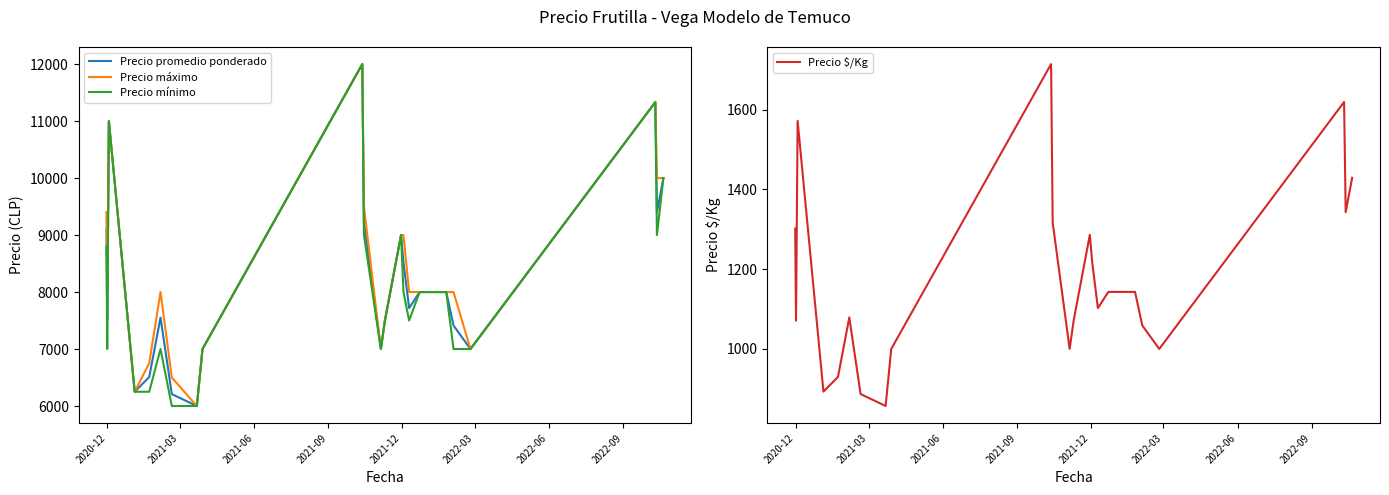

Reading right to left, extract all data points from this chart.

Precio promedio ponderado: 10000.0	9400.0	11333.3	7000.0	7412.0	8000.0	8000.0	8000.0	7718.0	8517.5	9000.0	7500.0	7000.0	9216.0	12000.0	7000.0	6000.0	6208.5	7550.0	6508.0	6250.0	11000.0	7500.0	9114.2
Precio máximo: 10000.0	10000.0	11333.3	7000.0	8000.0	8000.0	8000.0	8000.0	8000.0	9000.0	9000.0	7500.0	7000.0	9500.0	12000.0	7000.0	6000.0	6500.0	8000.0	6750.0	6250.0	11000.0	8000.0	9400.0
Precio mínimo: 10000.0	9000.0	11333.3	7000.0	7000.0	8000.0	8000.0	8000.0	7500.0	8000.0	9000.0	7500.0	7000.0	9000.0	12000.0	7000.0	6000.0	6000.0	7000.0	6250.0	6250.0	11000.0	7000.0	8800.0
Precio $/Kg: 1429.0	1343.0	1619.0	1000.0	1059.0	1143.0	1143.0	1143.0	1102.5	1216.5	1286.0	1071.5	1000.0	1316.5	1714.0	1000.0	857.0	887.0	1079.0	930.0	893.0	1571.5	1071.0	1301.8